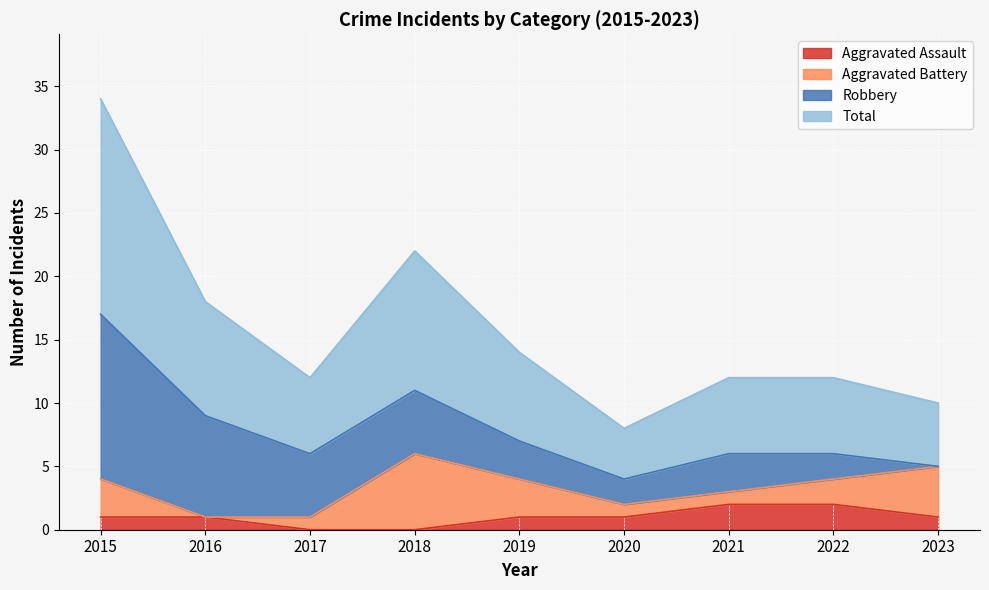

The Aggravated Assault series shows 1 at 2019. True or false?

True